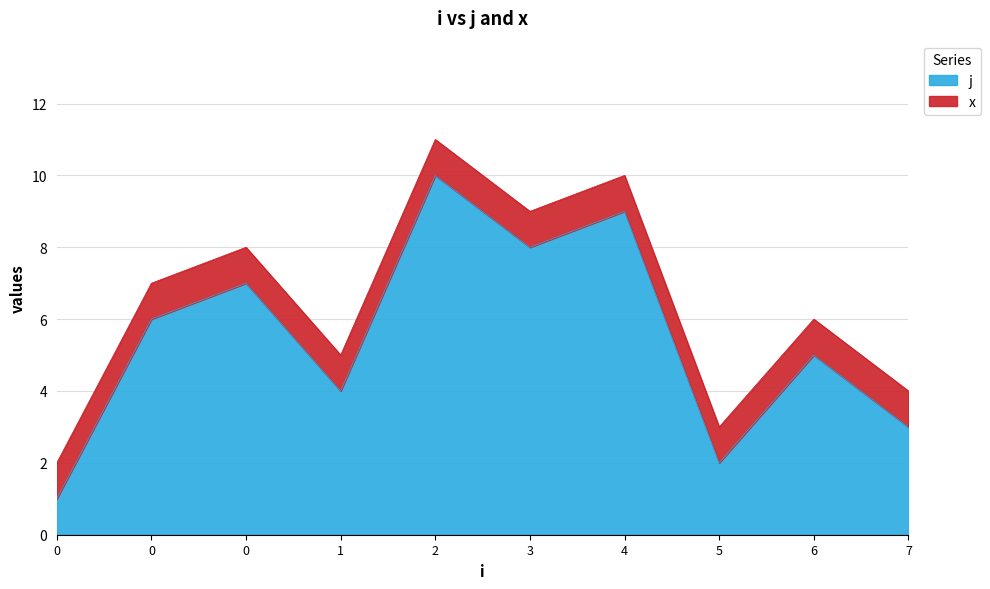

Reading right to left, extract all data points from this chart.

3	5	2	9	8	10	4	7	6	1